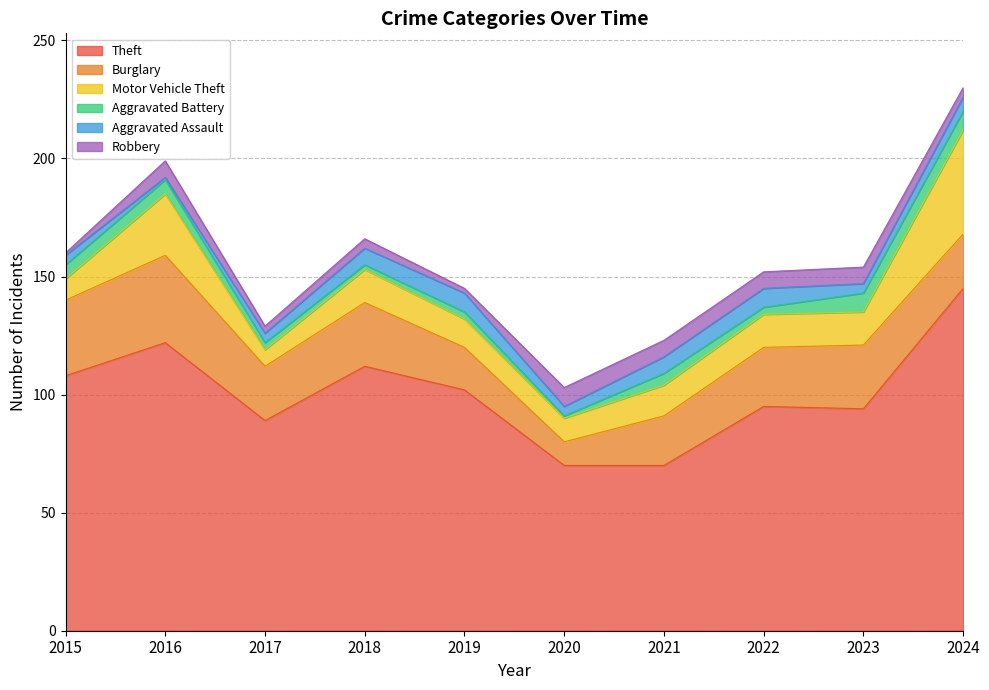

In Robbery, how many points are lower than both neighbors (excluding endpoints)?

2